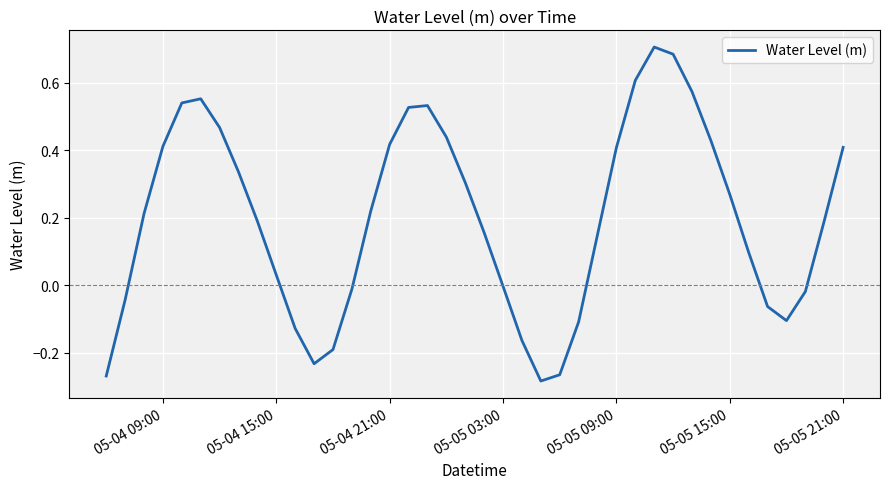

How many lines are shown in the chart?

1